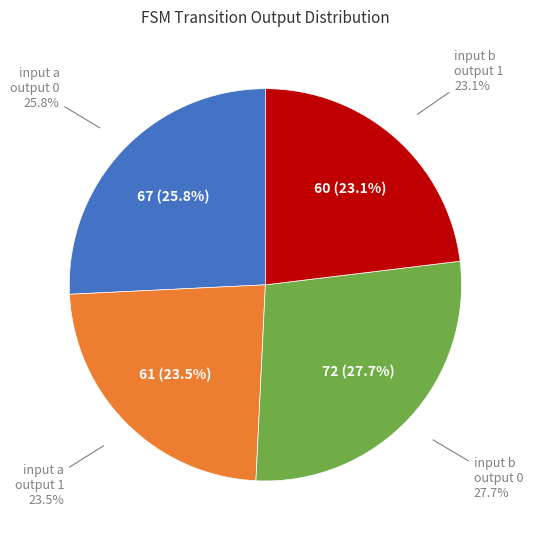

To the nearest percent, what percentage of the pie is input a, output 1?

23%